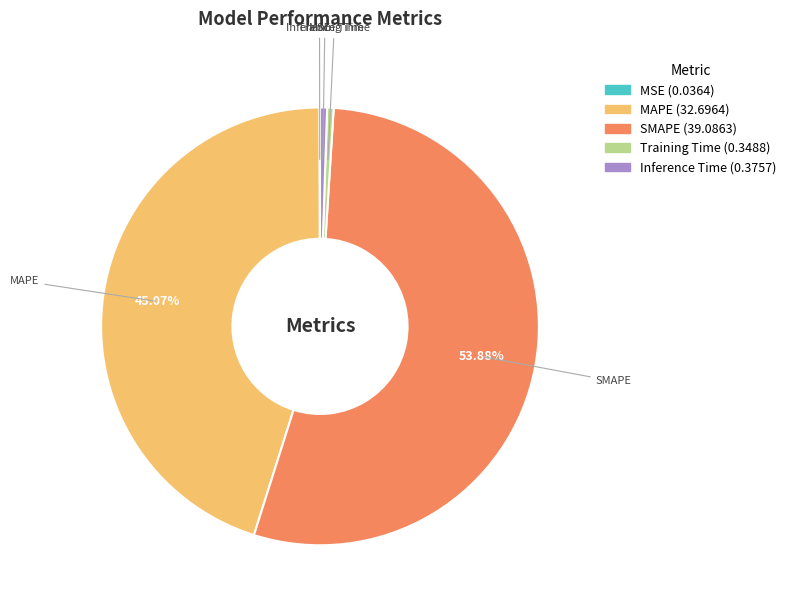

The SMAPE slice represents 46% of the pie. True or false?

False